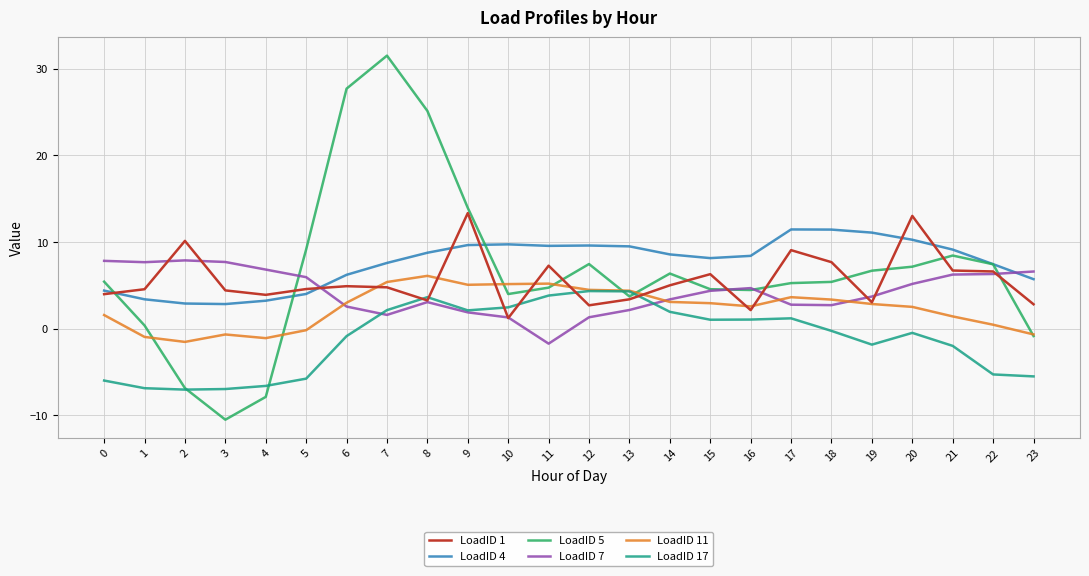

What is the difference between the LoadID 11 values at 9 and 12?

0.6